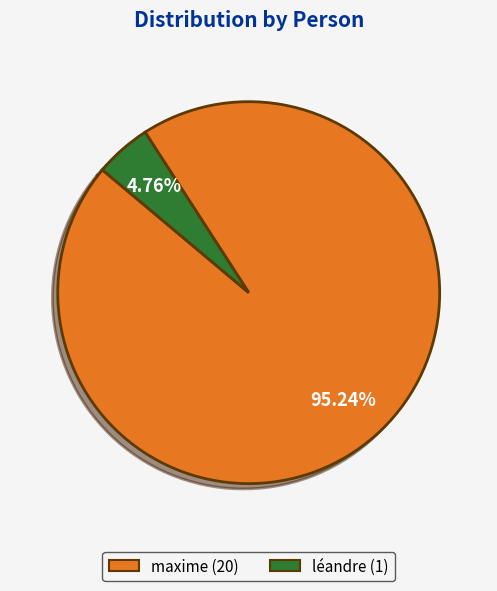

To the nearest percent, what portion does maxime represent?

95%